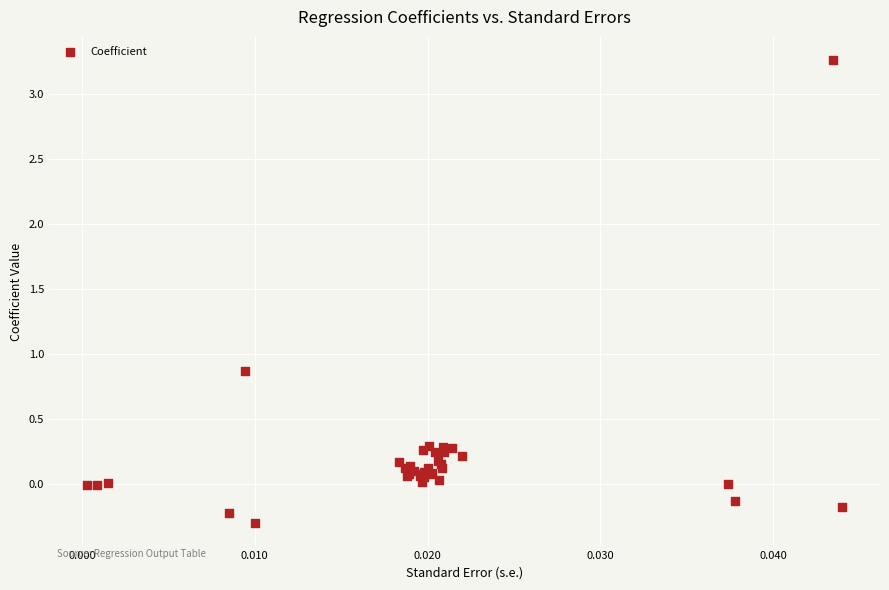

What Y value in the scatter plot is closest to 1?

0.9